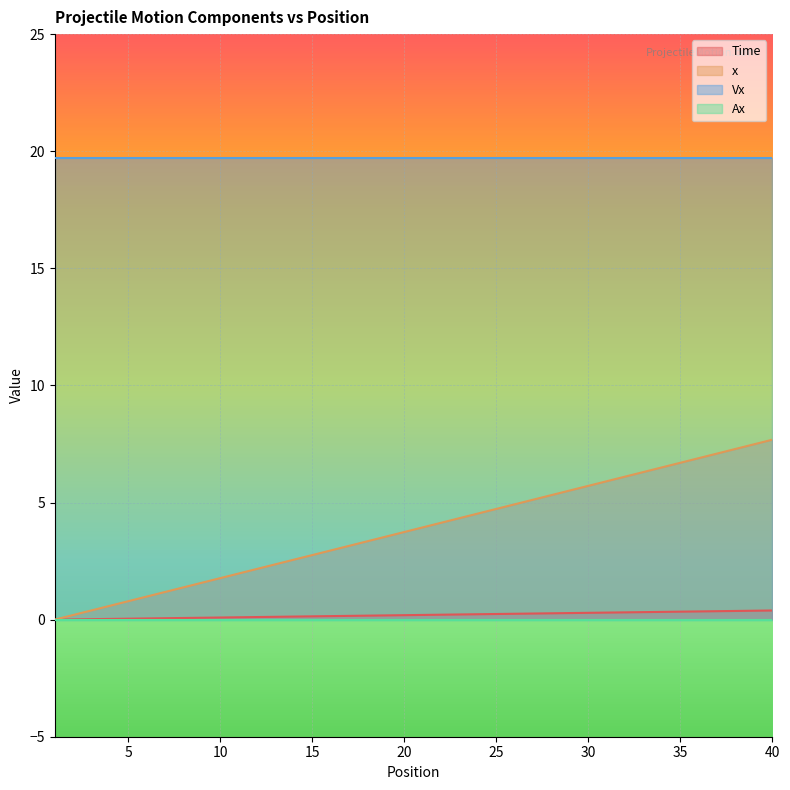

True or false: x and Time cross at least once.

False